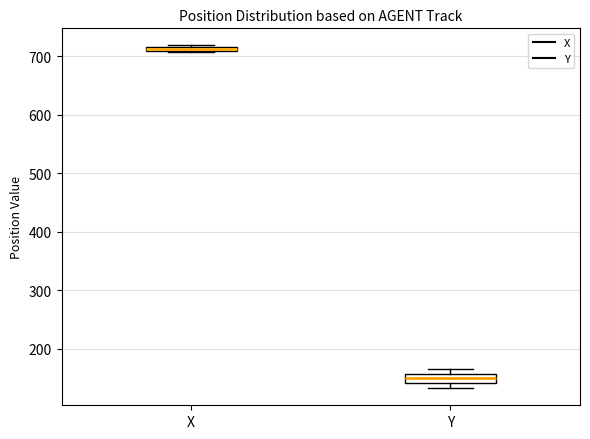

Where is the upper edge of the box for Y on the y-axis? The values are not printed on the chart, so give them approximately, as read against the axis.

160